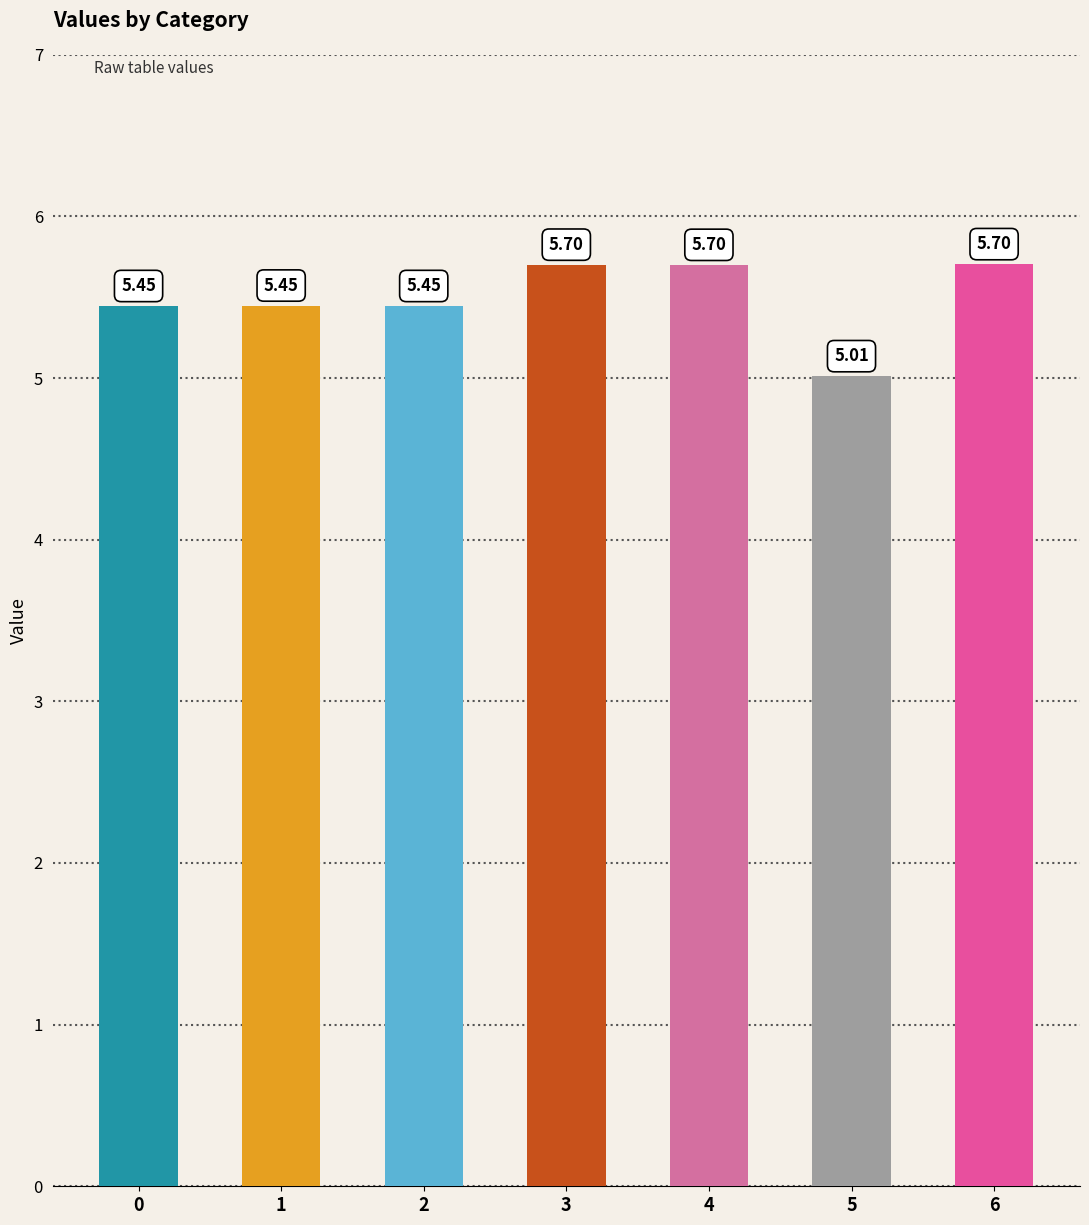

Which has a higher value, 0 or 4?

4